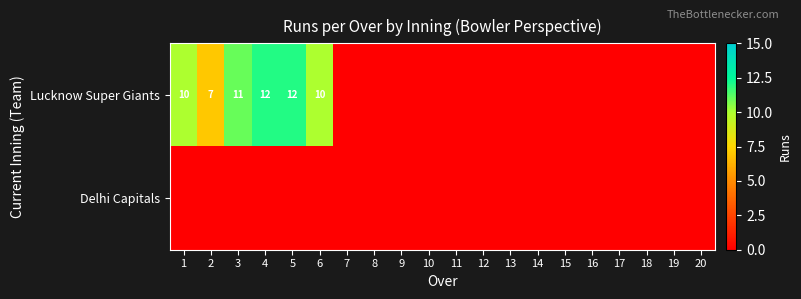

True or false: Lucknow Super Giants has a value of 21 at 5.

False